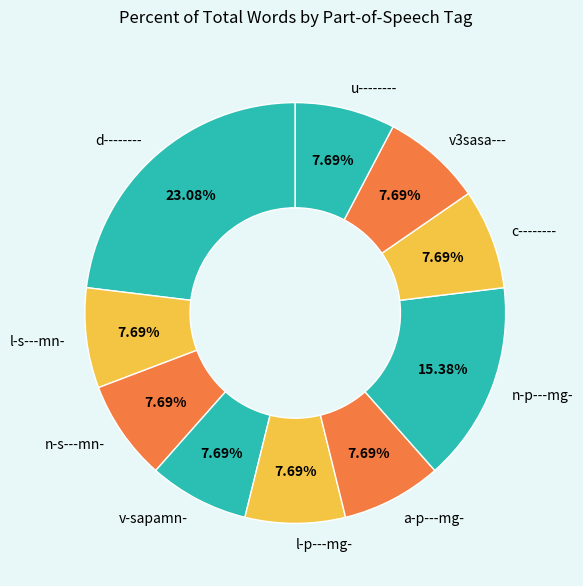

Count the number of slices in the pie.

10